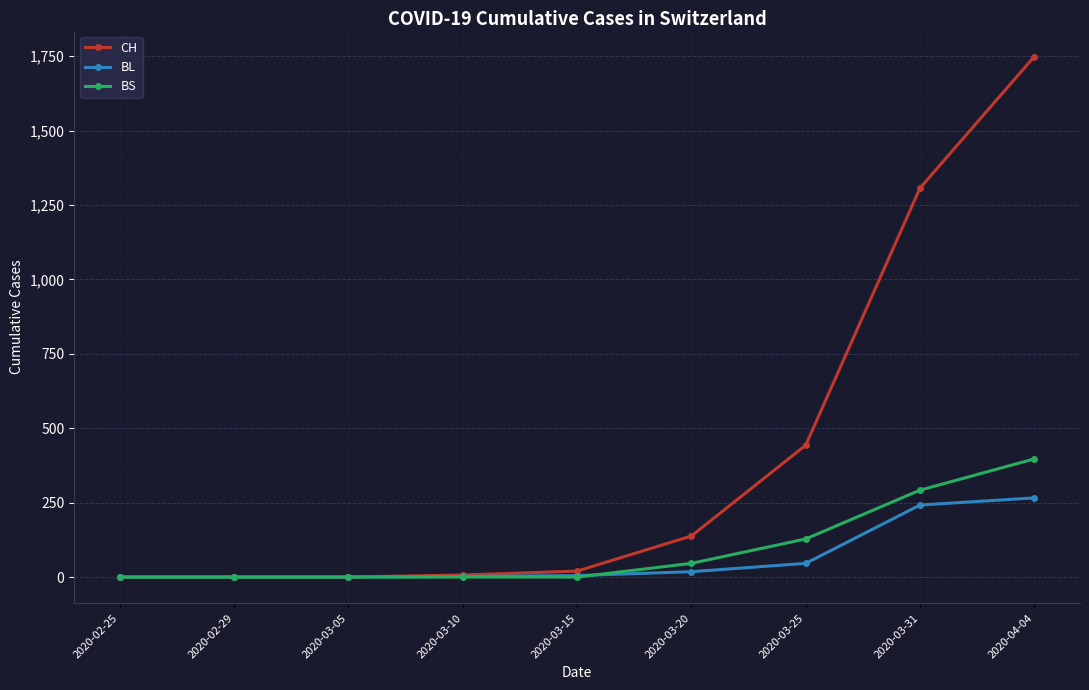

Which series changed the most between 2020-02-25 and 2020-03-31?

CH